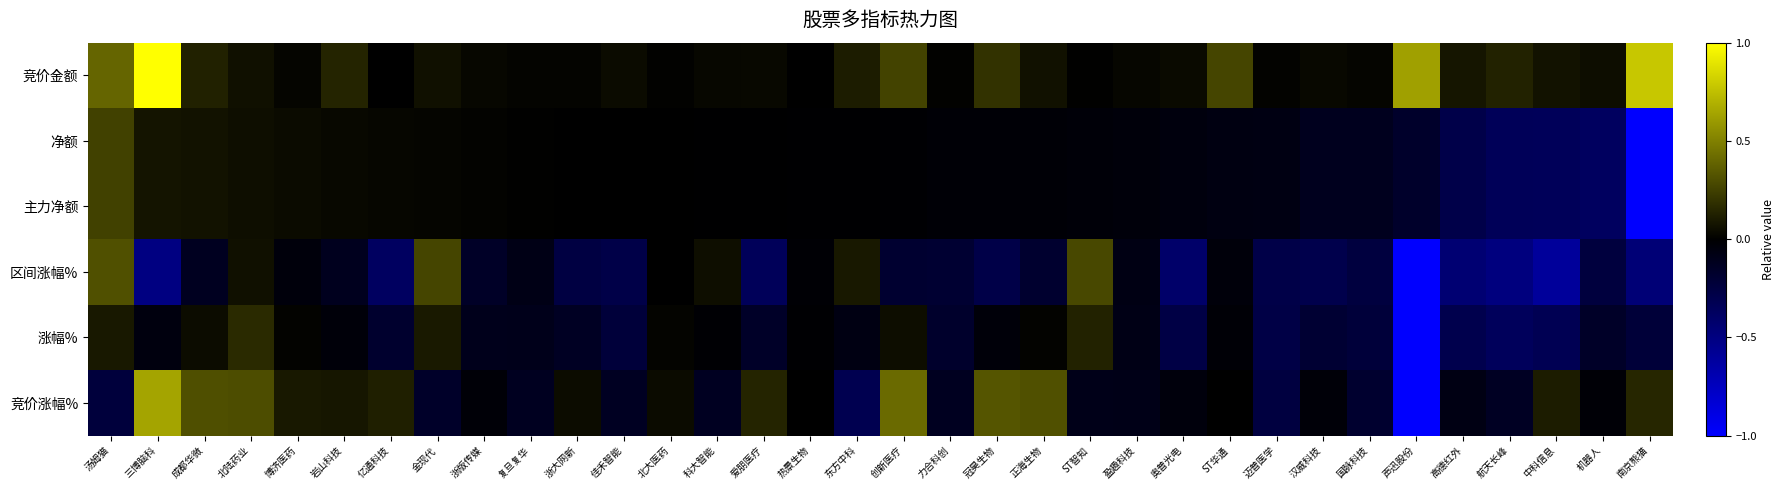

Which label corresponds to the smallest value in the chart?

南京熊猫